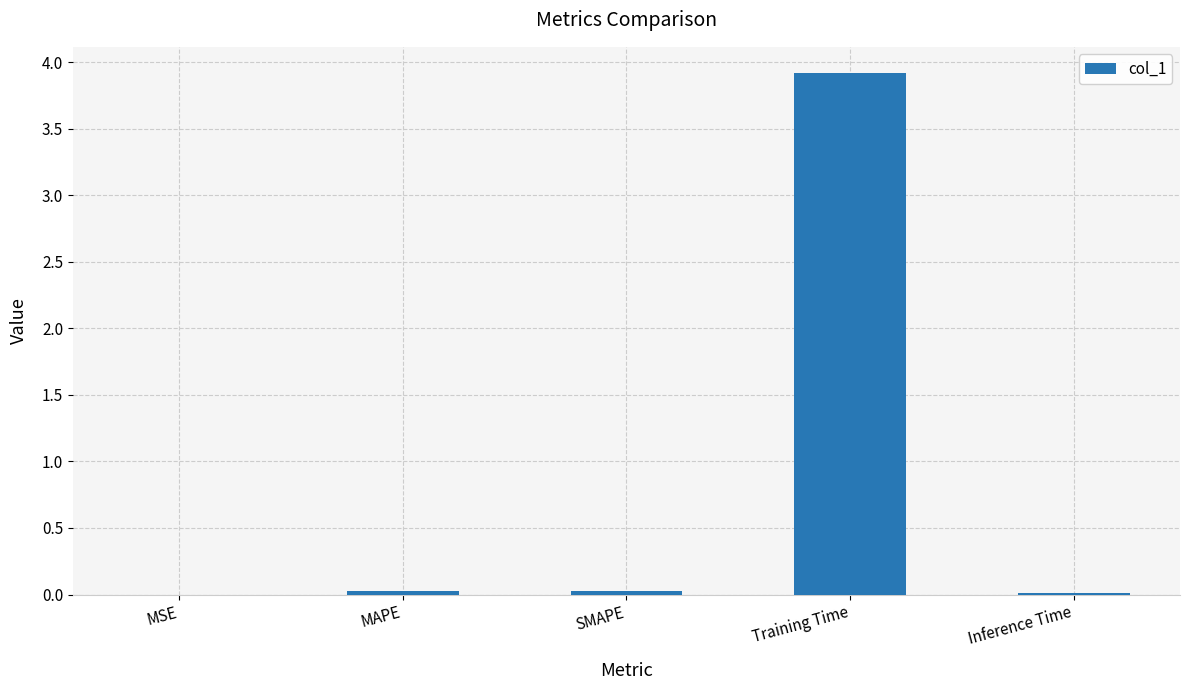

The chart shows a value of 0.0 at Inference Time. True or false?

True